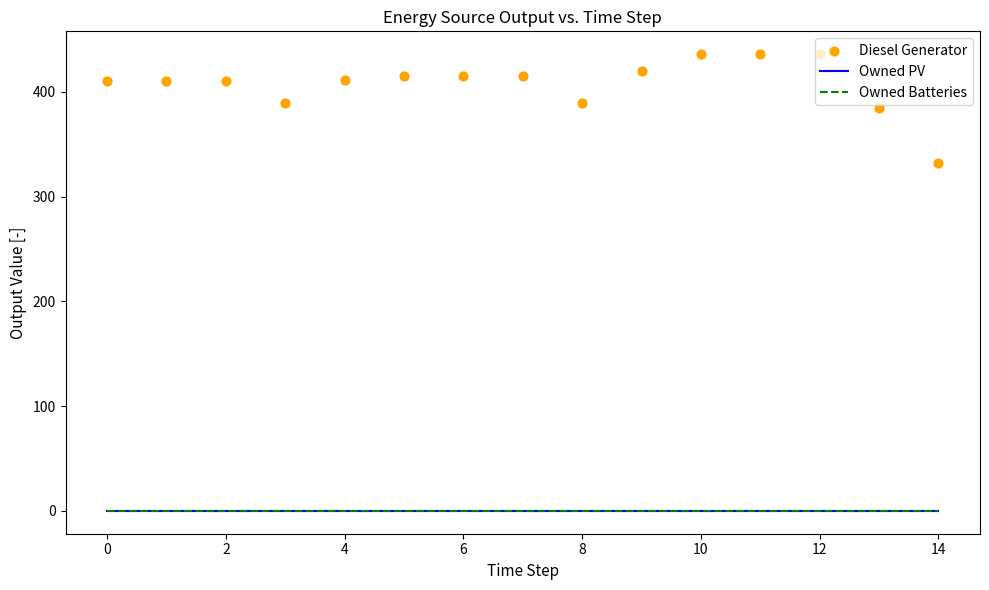

What are all the series names shown in the legend?

Owned PV, Owned Batteries, Diesel Generator